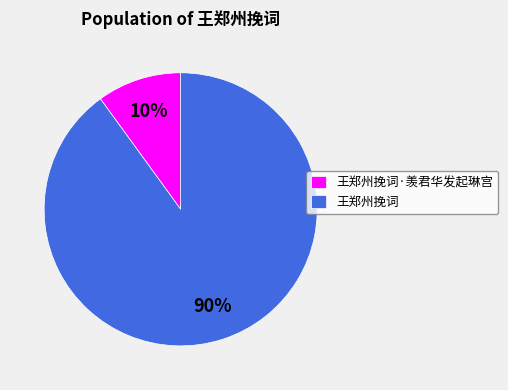

What is the ratio of the value at 王郑州挽词 to the value at 王郑州挽词·羡君华发起琳宫?

9.0